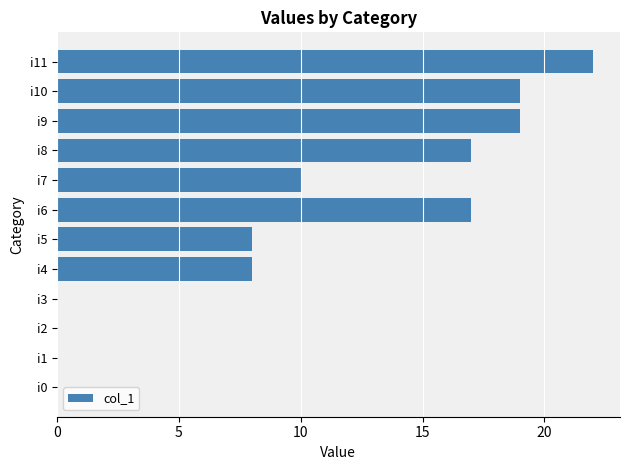

The chart shows a value of 18 at i7. True or false?

False